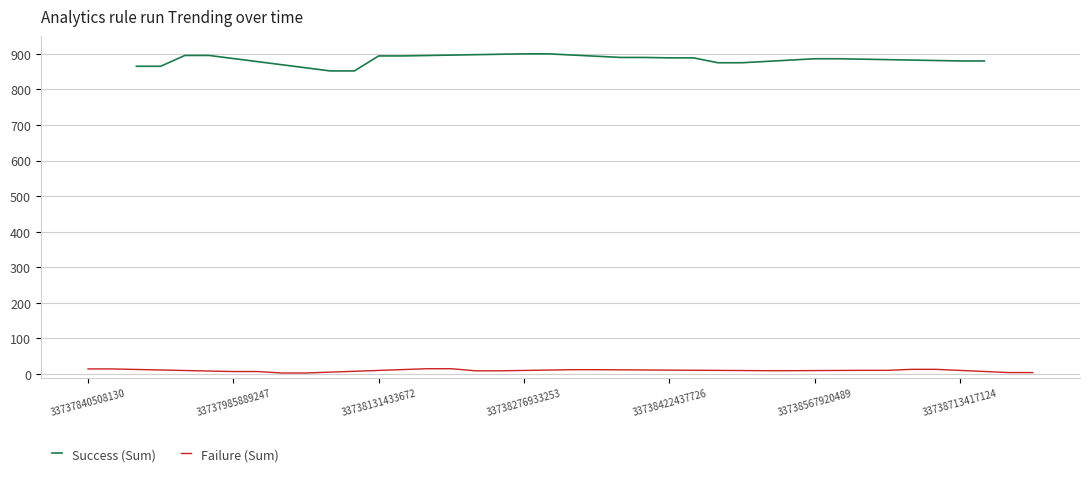

True or false: Success (Sum) has a value of 442.1 at 33738276933253.

False